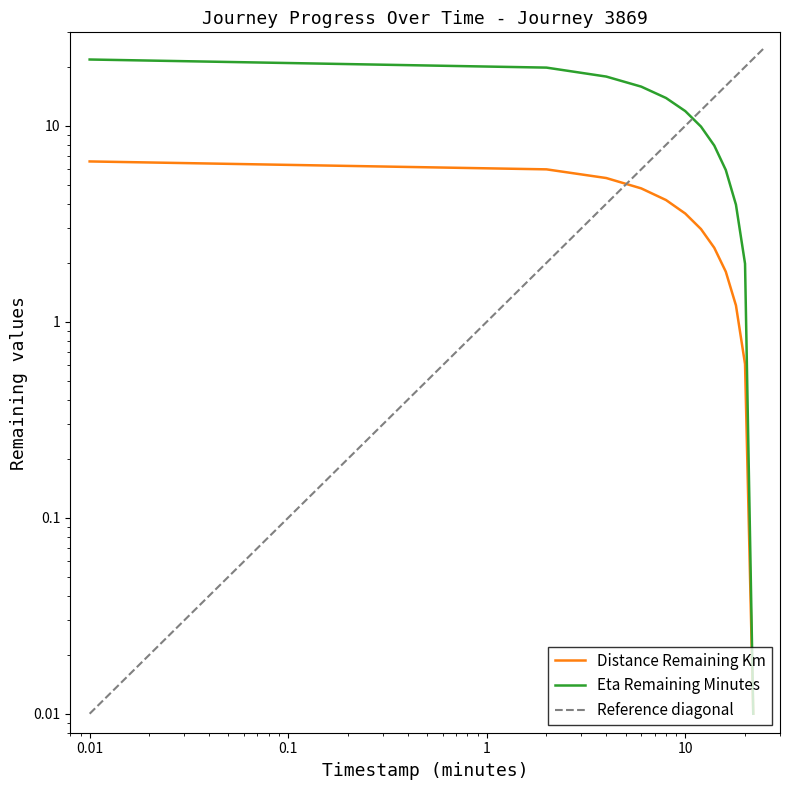

Reading left to right, list all the values displayed in this chart.

distance_remaining_km: 6.6	6.0	5.4	4.8	4.2	3.6	3.0	2.4	1.8	1.2	0.6	0.0
eta_remaining_minutes: 21.8	19.8	17.8	15.8	13.9	11.9	9.9	7.9	6.0	4.0	2.0	0.0